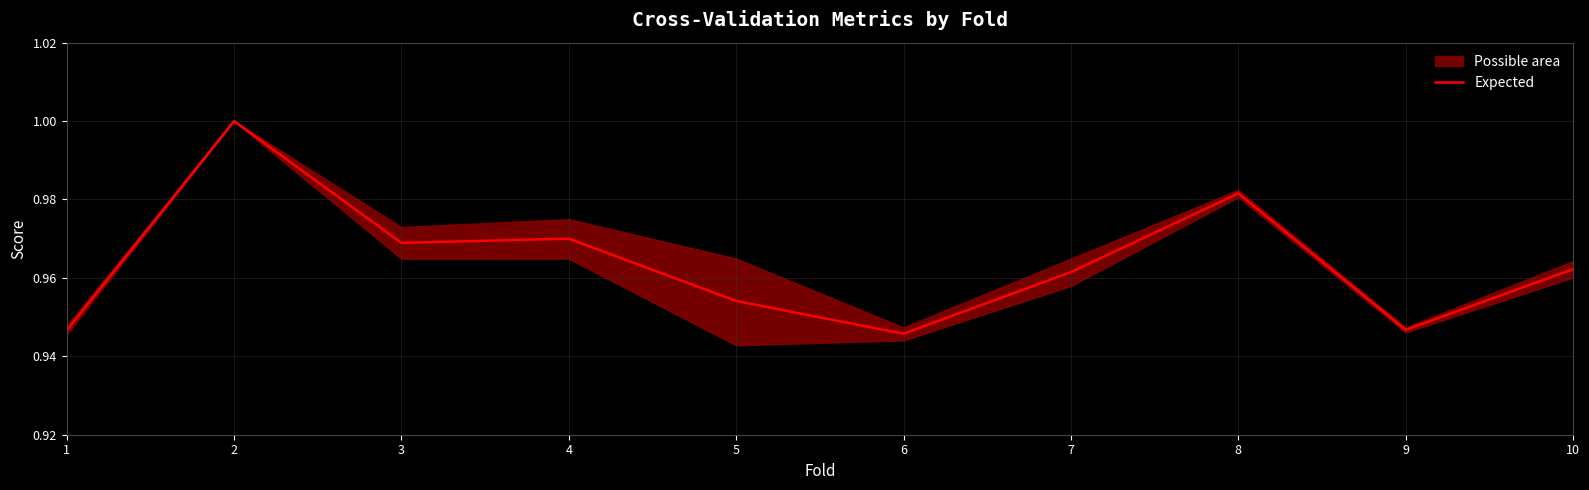

Reading left to right, extract all data points from this chart.

1=0.9	2=1.0	3=1.0	4=1.0	5=1.0	6=0.9	7=1.0	8=1.0	9=0.9	10=1.0